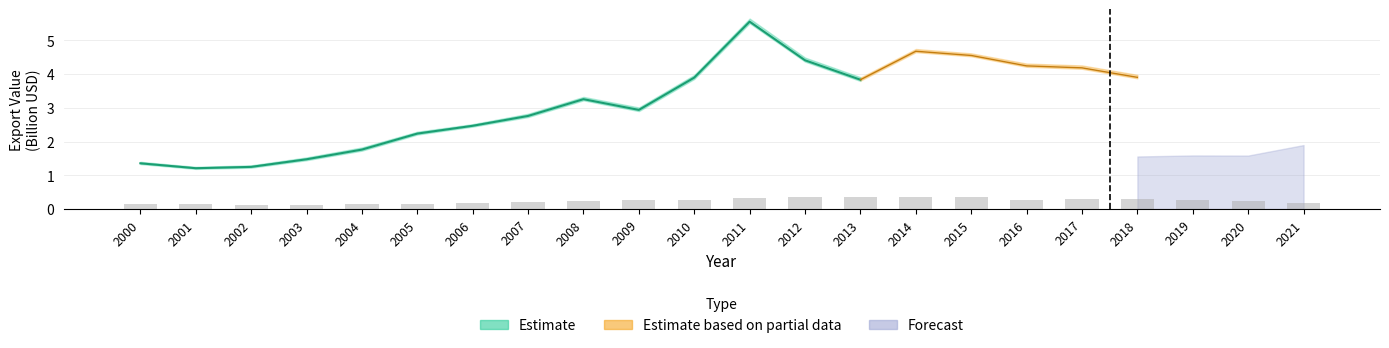

What is the change in value from 2004 to 2019?

+0.1